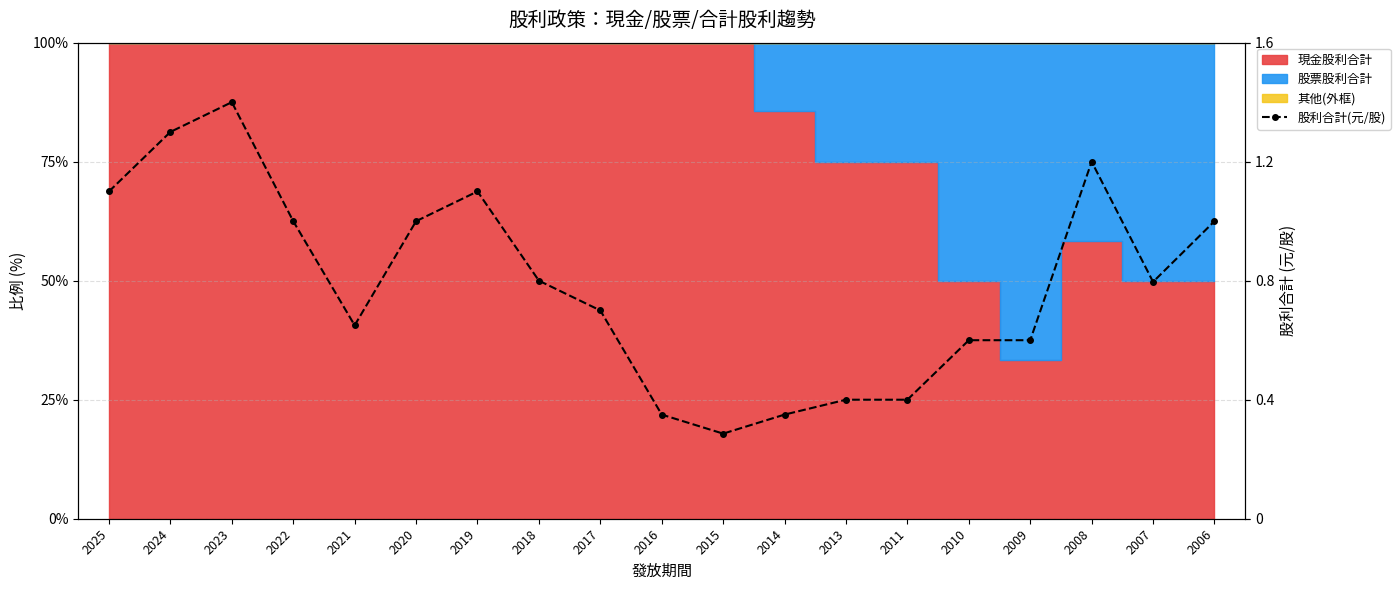

What is the minimum value shown in the chart?

0.3